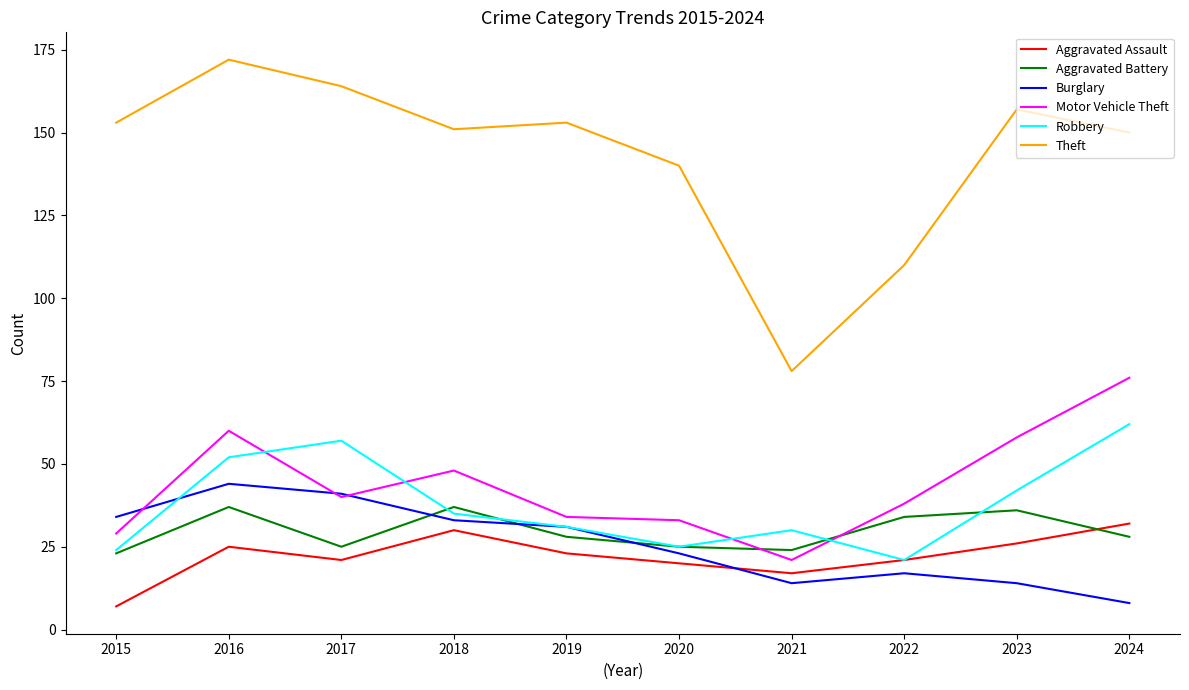

True or false: Robbery and Theft cross at least once.

False